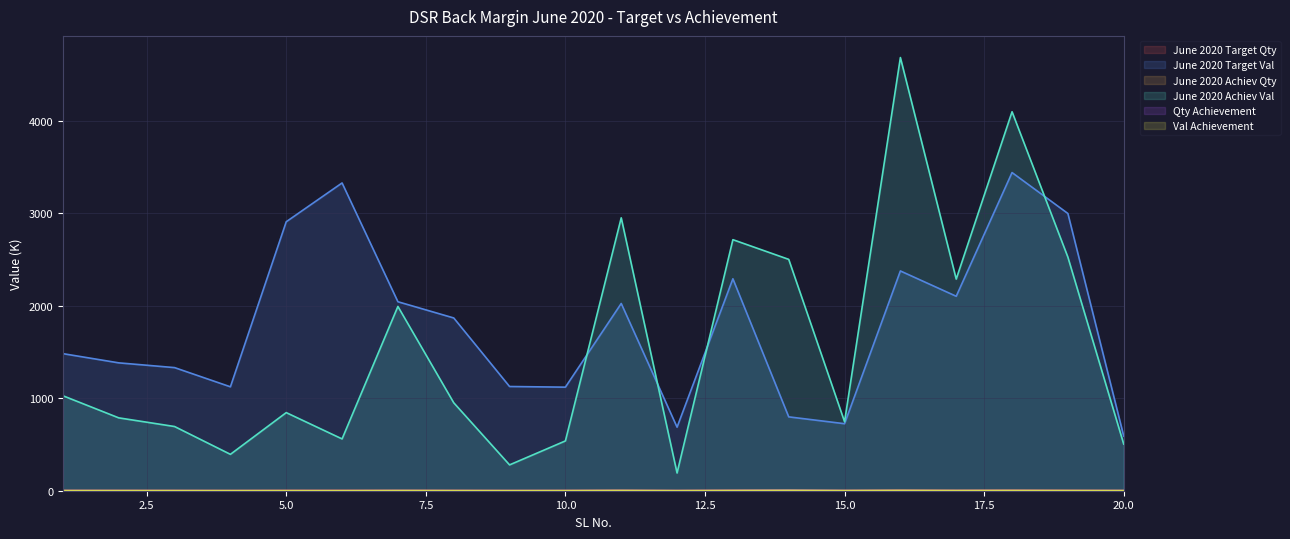

What is the difference between the maximum and second lowest values in the June 2020 Target Val series?

2754.9